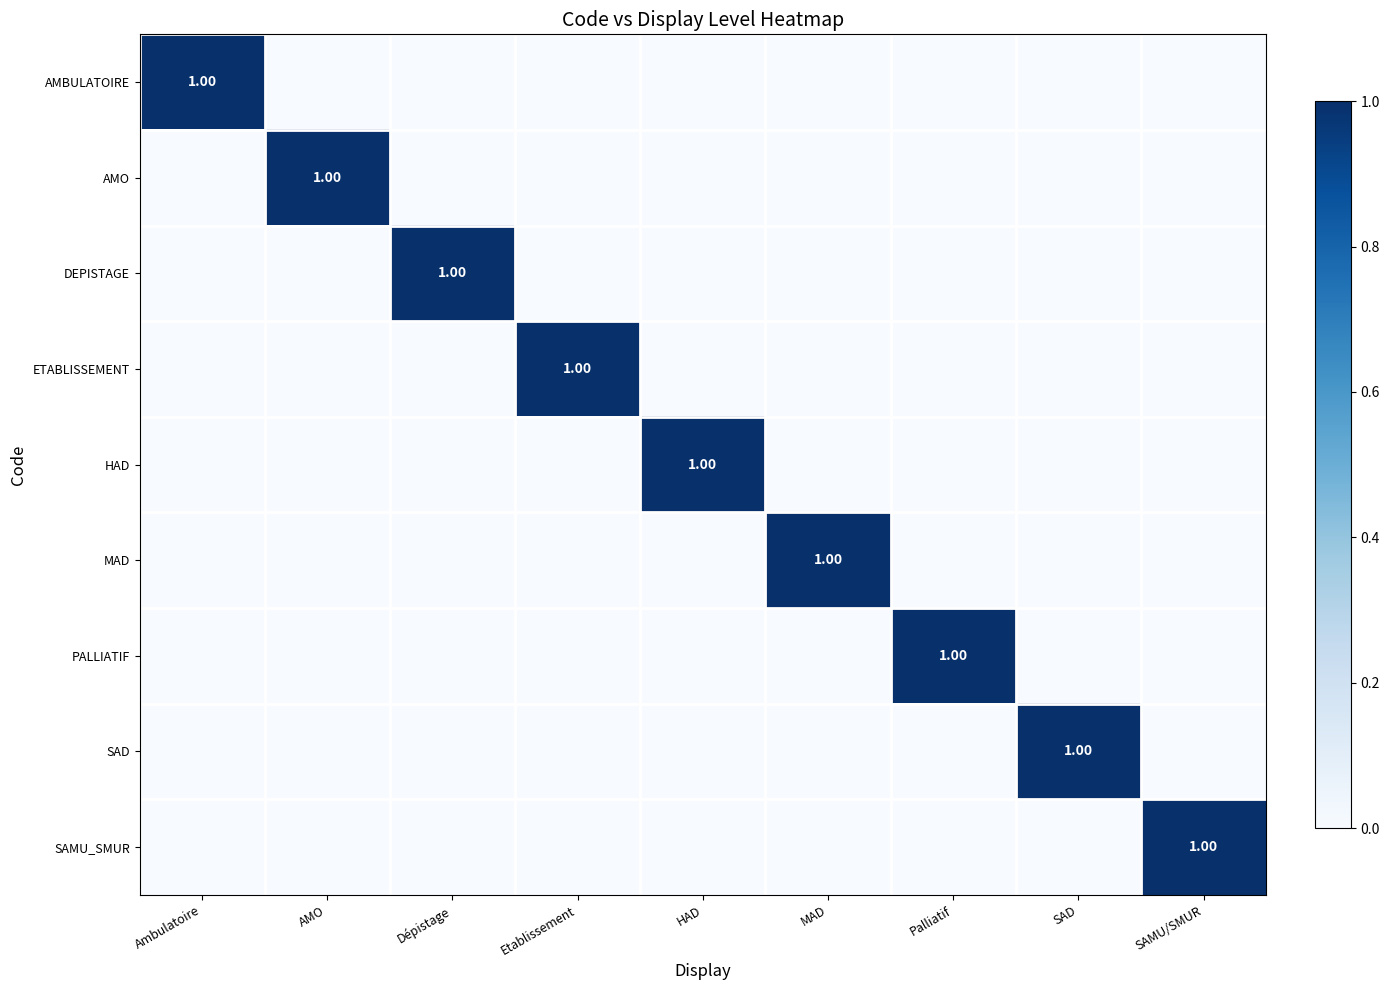

Between Ambulatoire and Dépistage, which series saw the biggest shift?

AMBULATOIRE